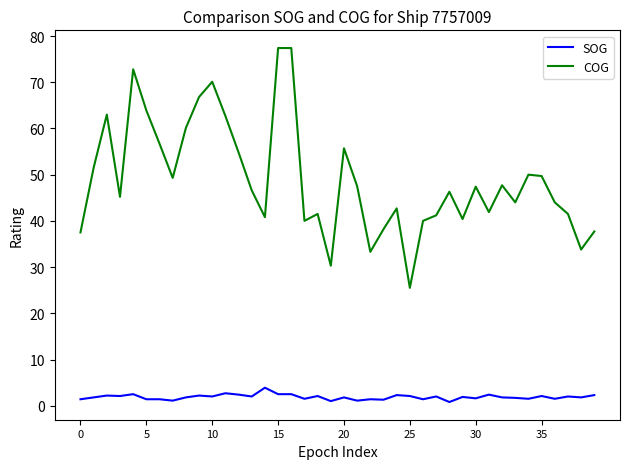

Rank the series by their maximum value, from highest to lowest.

COG, SOG